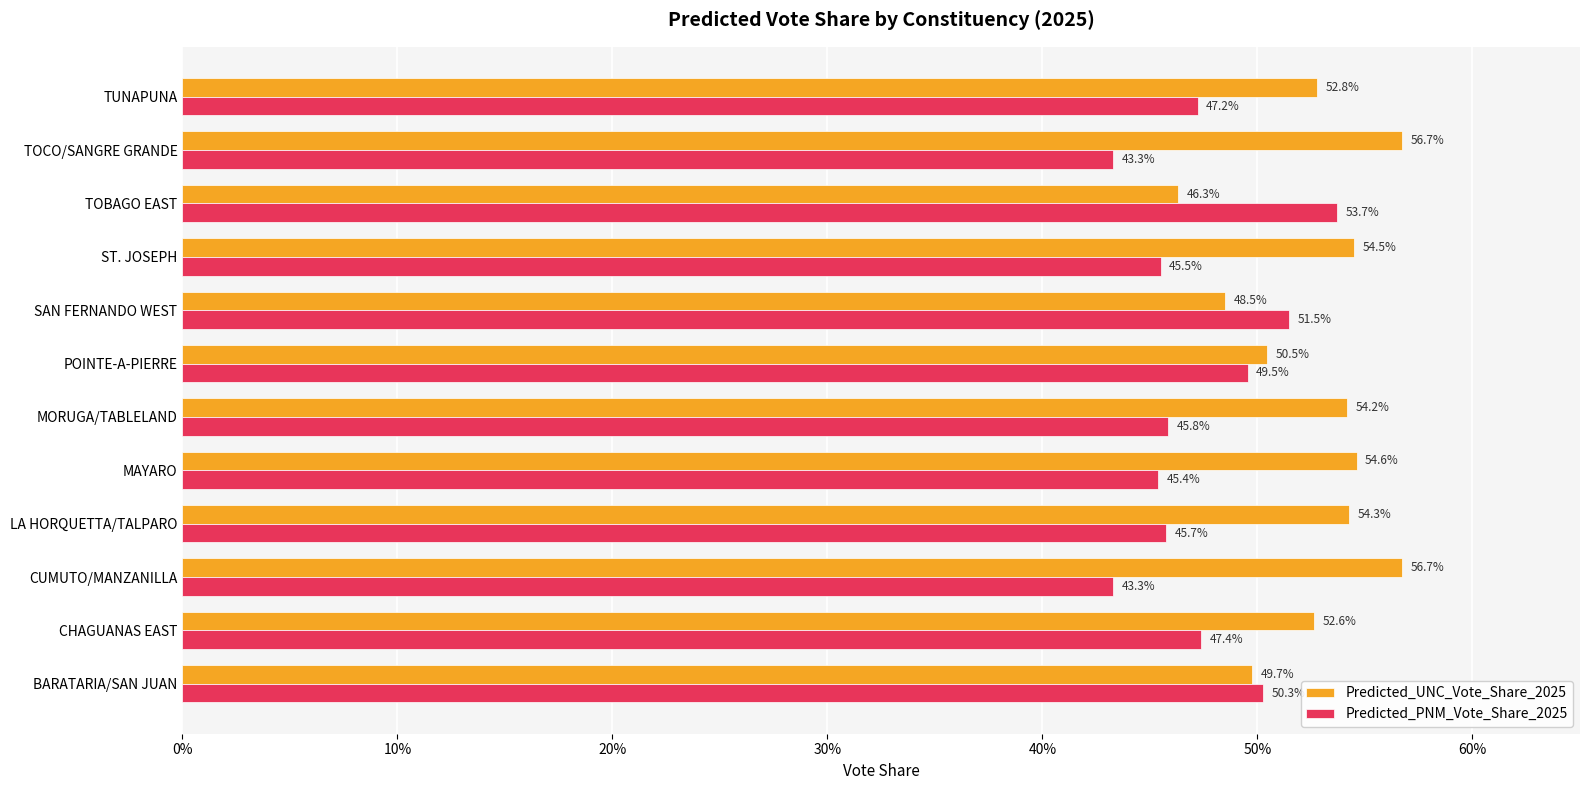

What are all the series names shown in the legend?

Predicted_UNC_Vote_Share_2025, Predicted_PNM_Vote_Share_2025